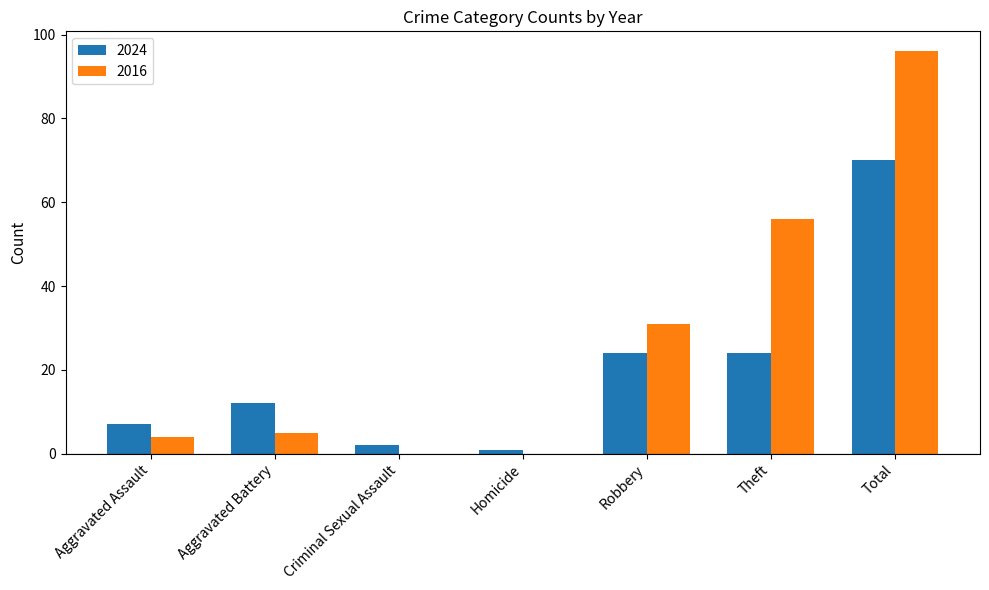

At which label does 2024 reach its peak?

Total